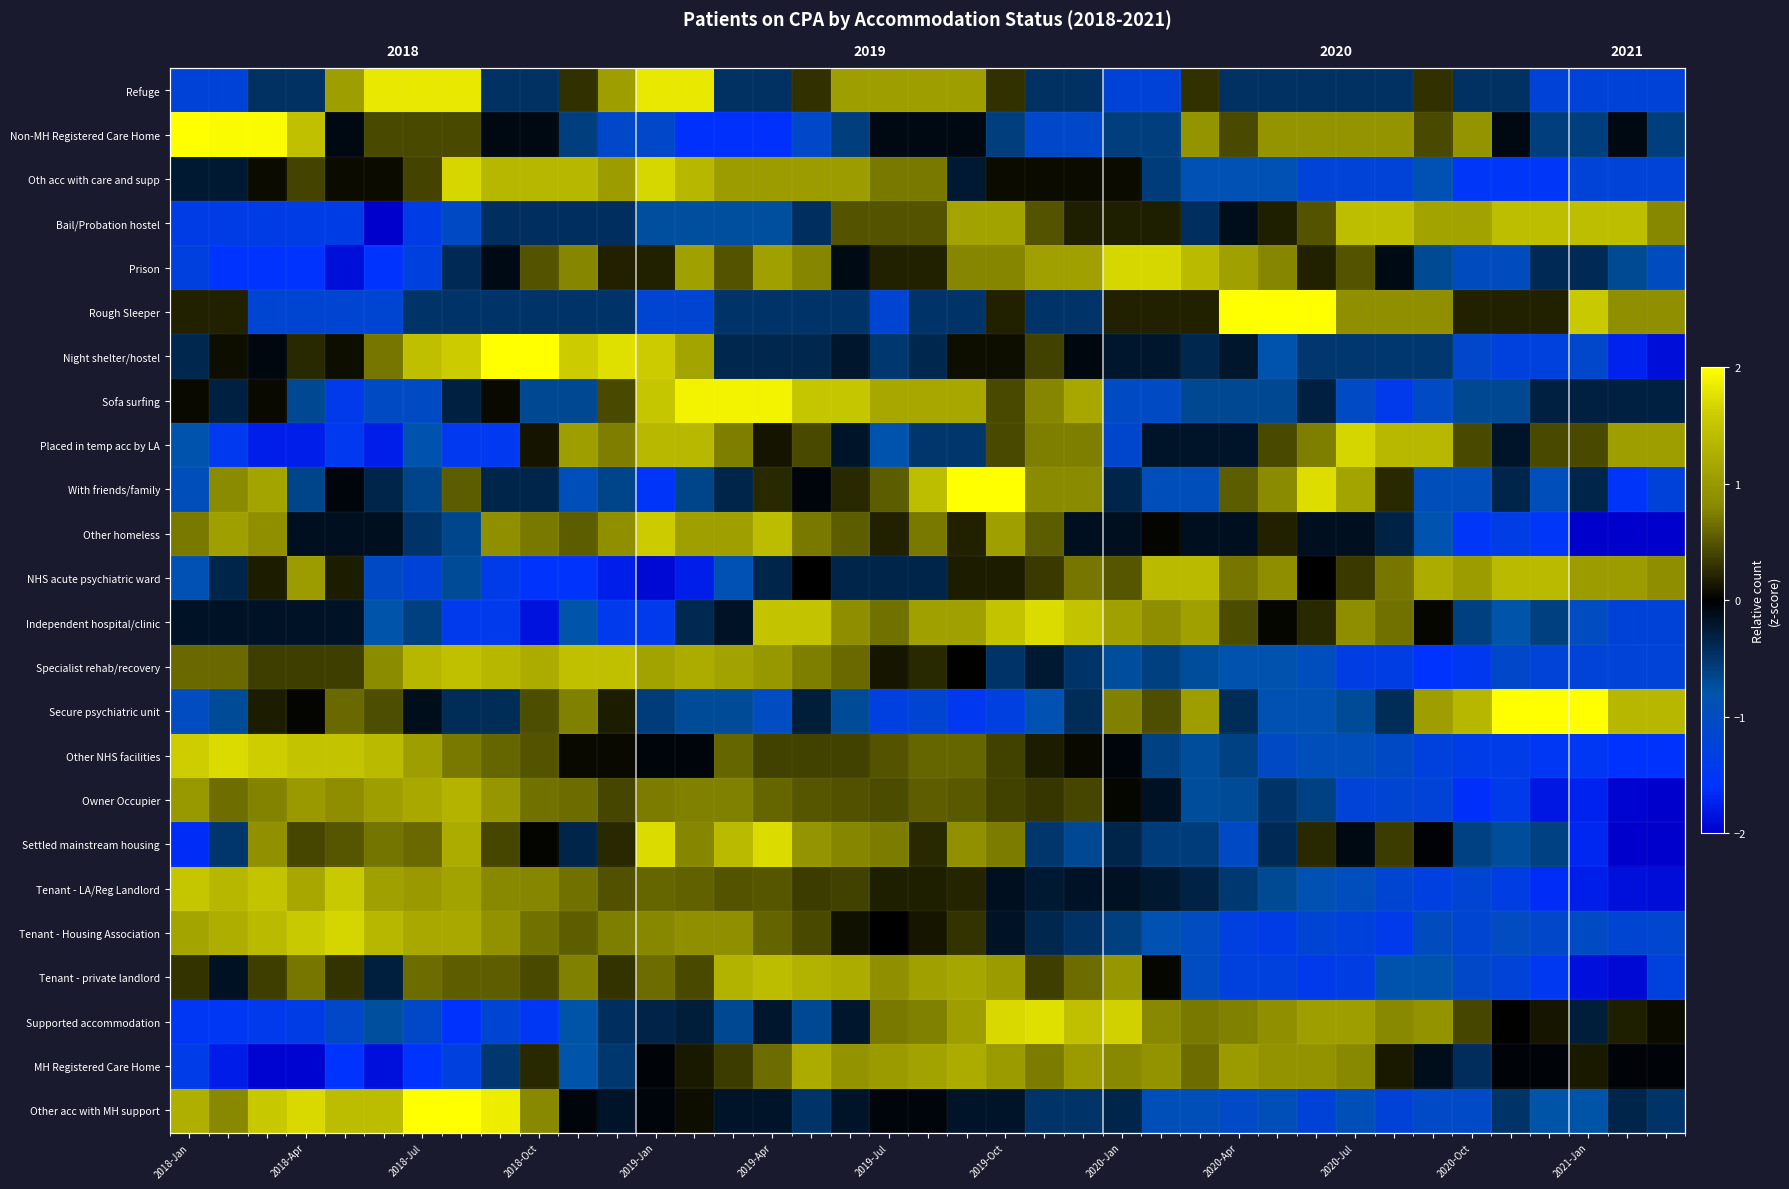

The Settled mainstream housing series shows 0.0 at 2018-Oct. True or false?

False